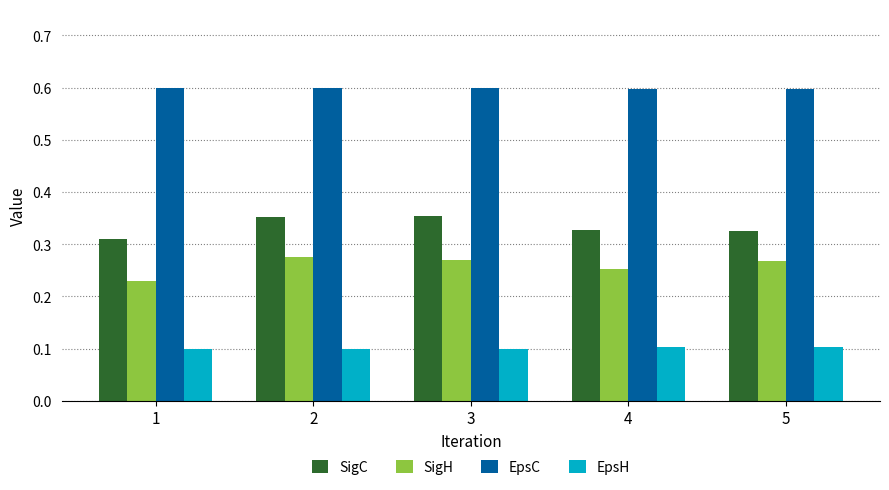

What is the greatest value displayed?

0.6